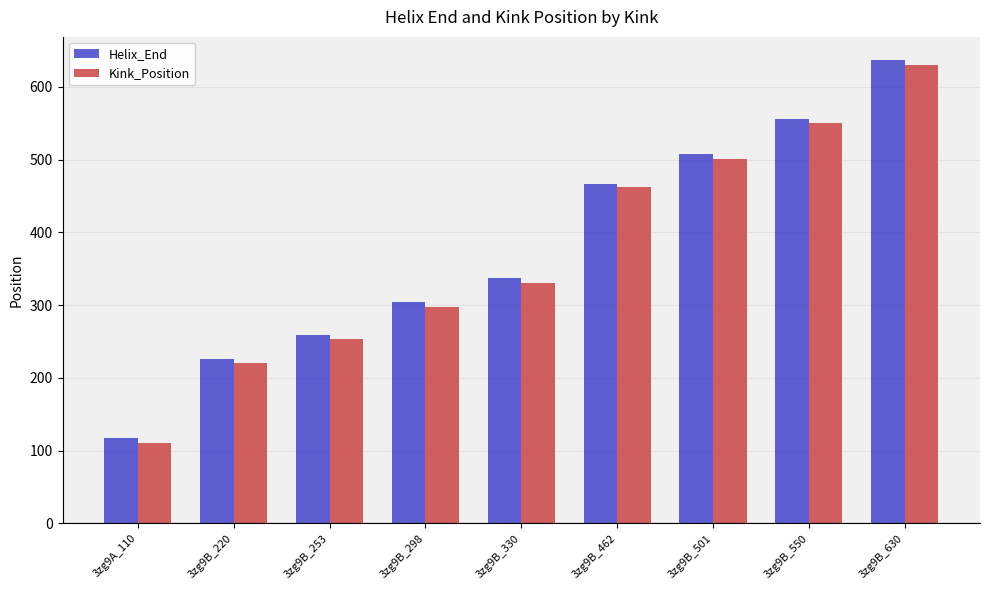

List the series in order of their overall mean, highest first.

Helix_End, Kink_Position